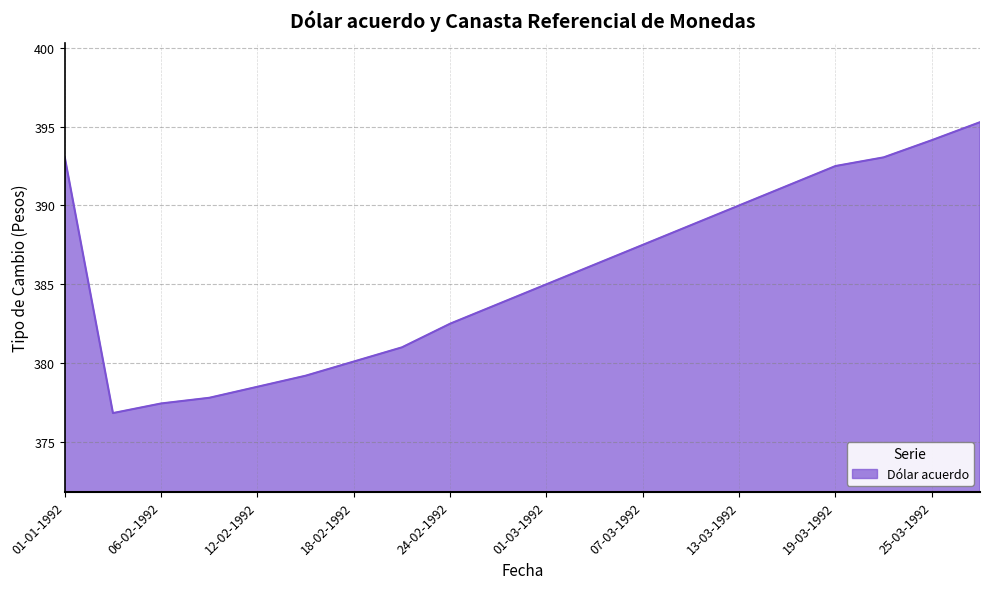

What is the difference between the second highest and second lowest values?

16.7